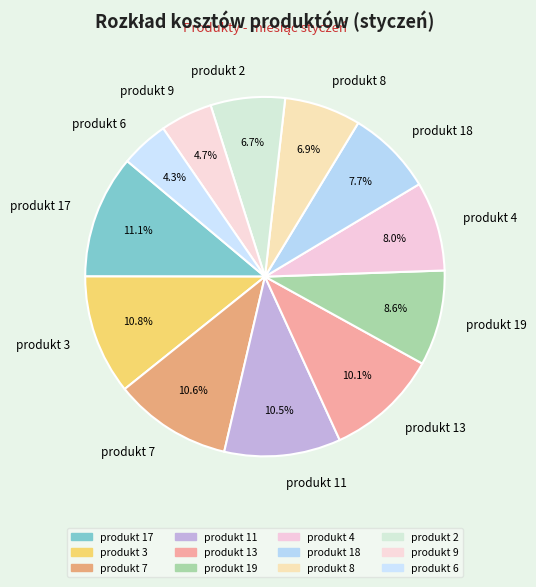

What is the ratio of the value at produkt 18 to the value at produkt 7?

0.7